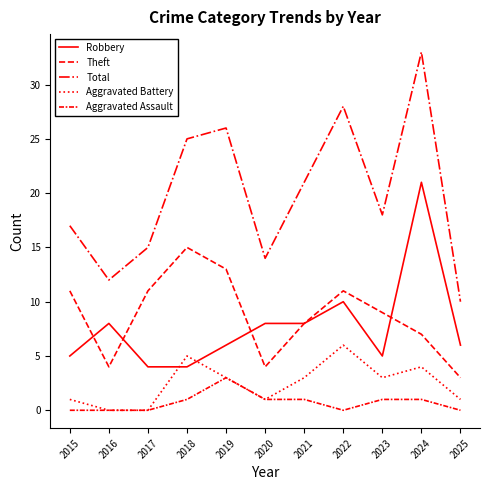

What is the sum of all Aggravated Assault values?

8